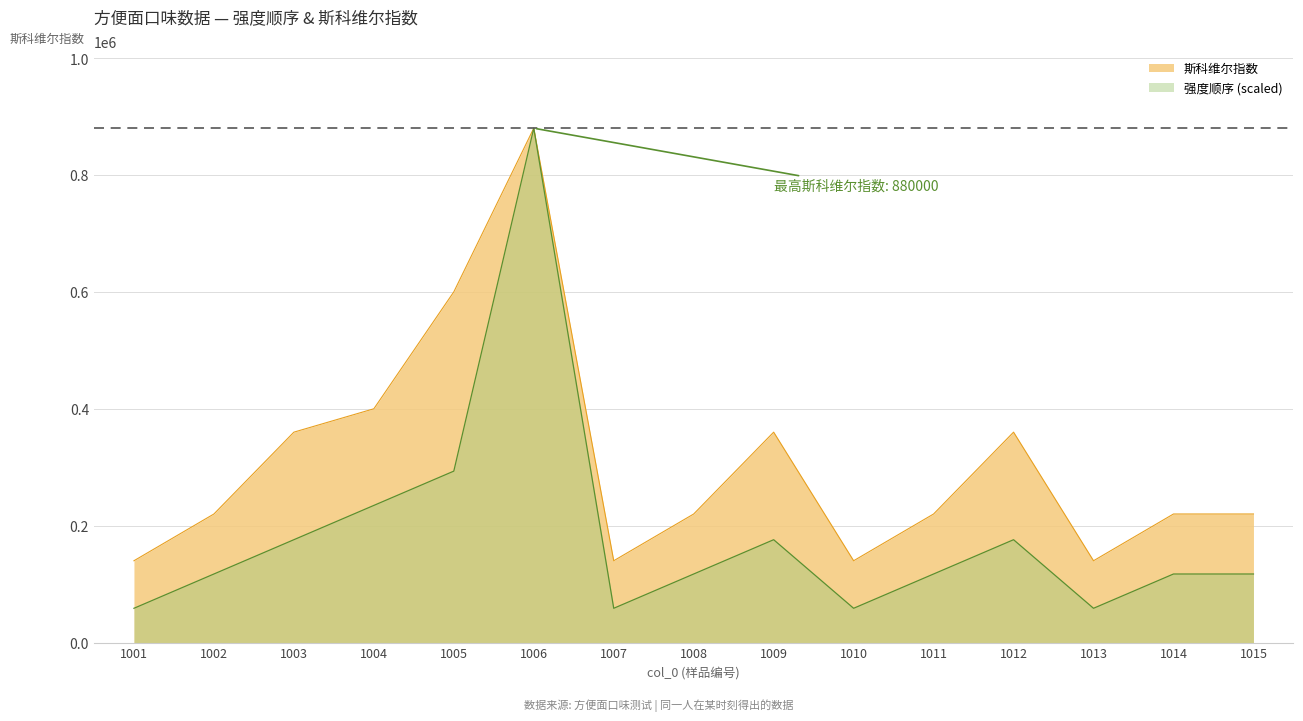

What is the sum of the 强度顺序 values at 1009 and 1011?

293333.3